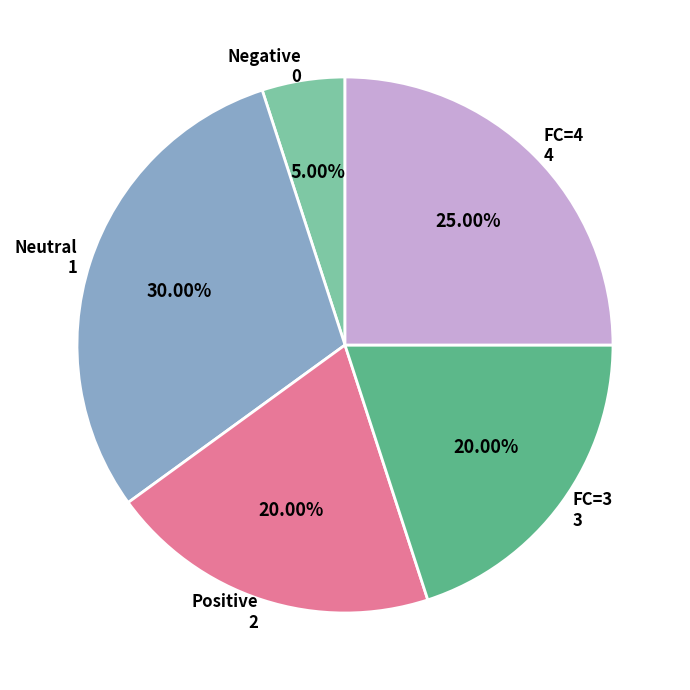

To the nearest percent, what is the average slice percentage?

20%